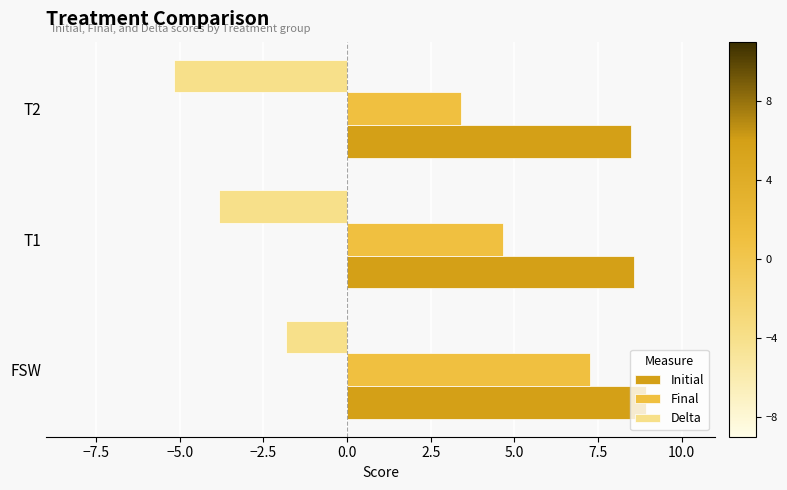

At which label is Final closest to 5?

T1